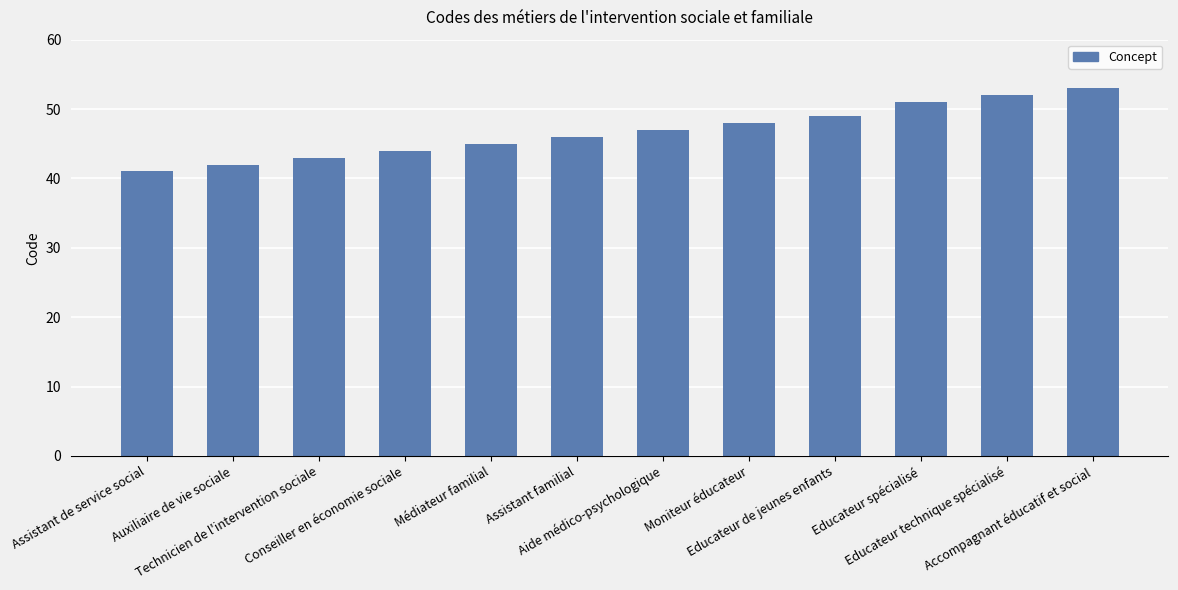

How many data points are less than 47?

6